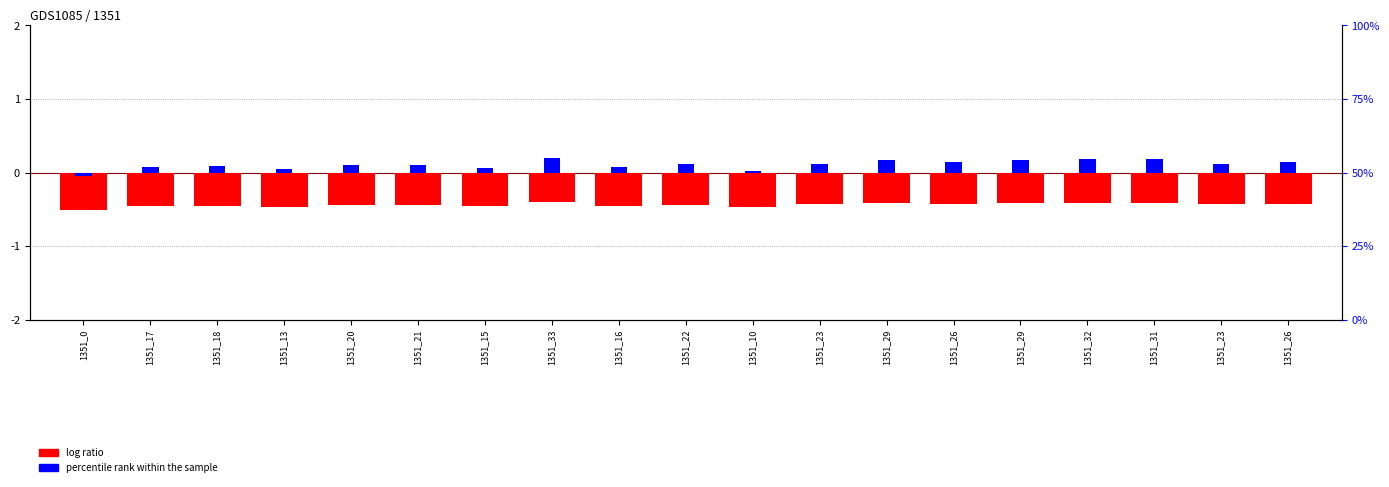

At which category is the sum across all series the highest?

1351_33